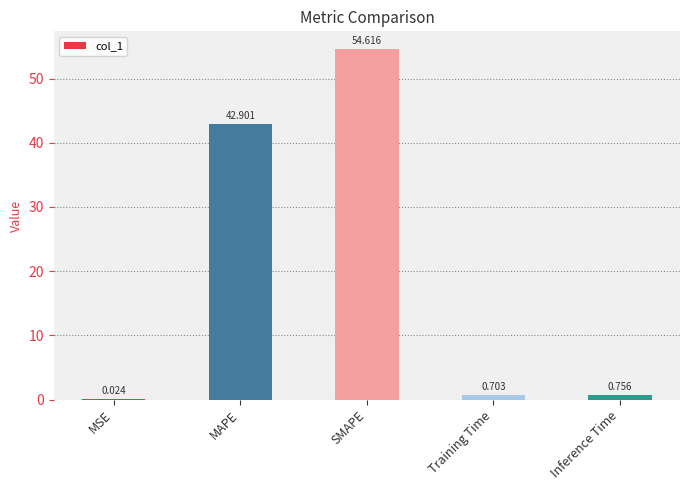

Which label corresponds to the largest value in the chart?

SMAPE